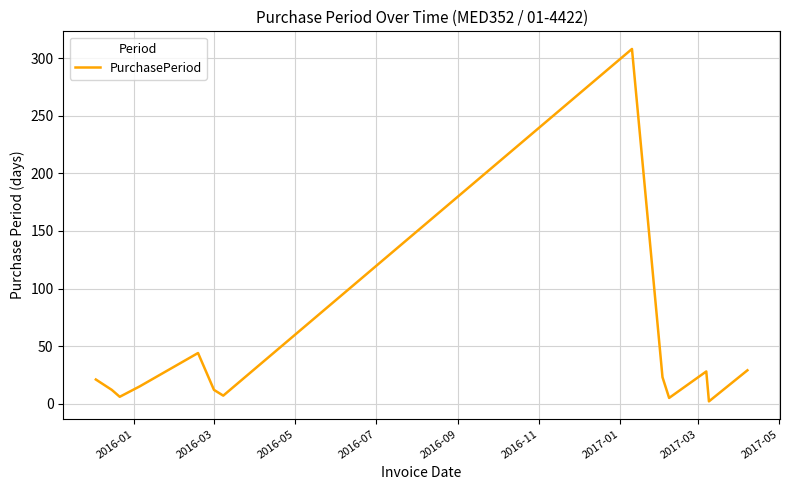

What is the average value?

39